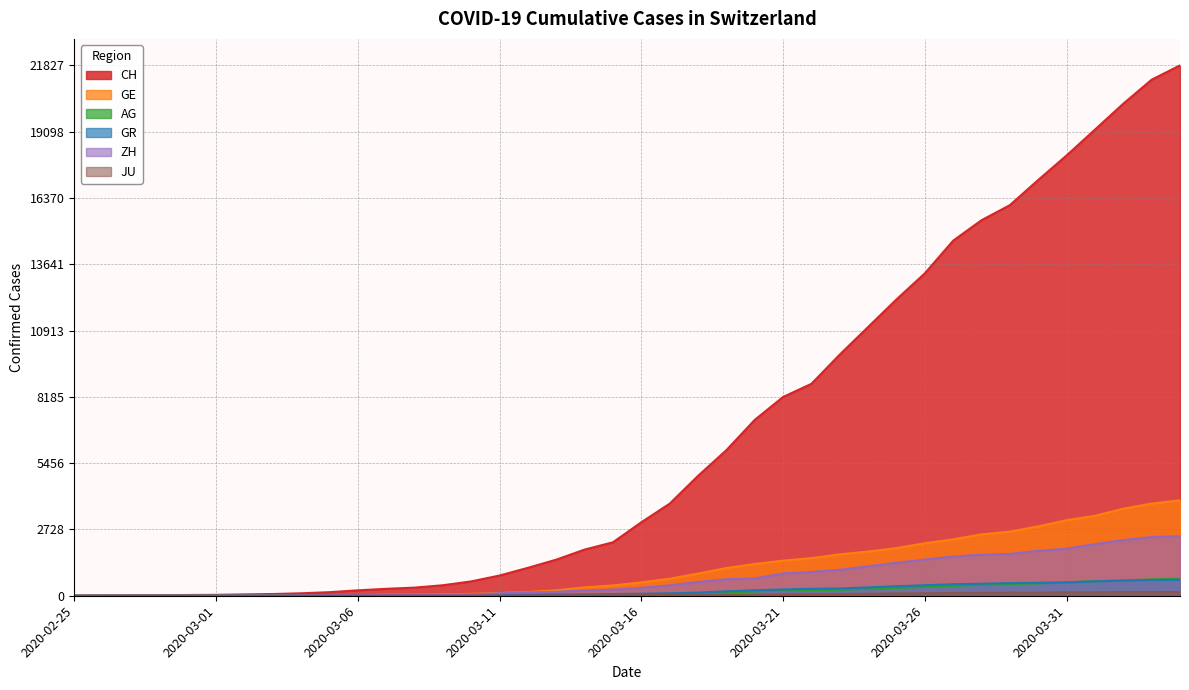

What is the label of the 22nd point from the left?

2020-03-17